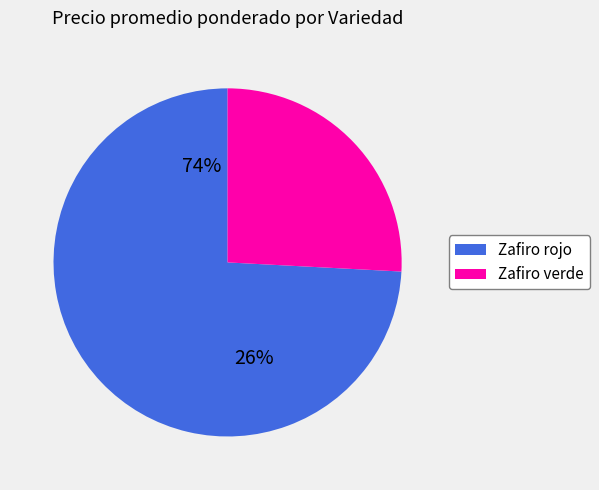

The 31 slice represents 1% of the pie. True or false?

False